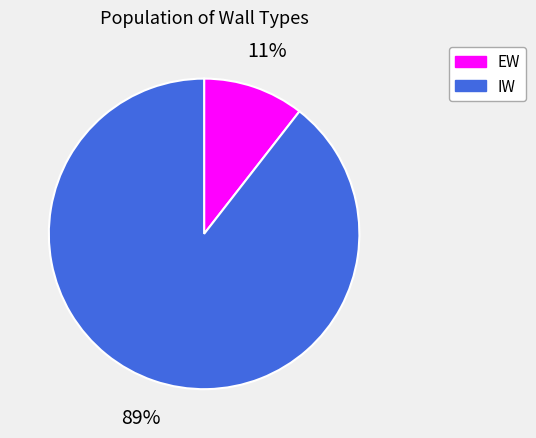

Is there any slice that represents more than half of the pie?

Yes